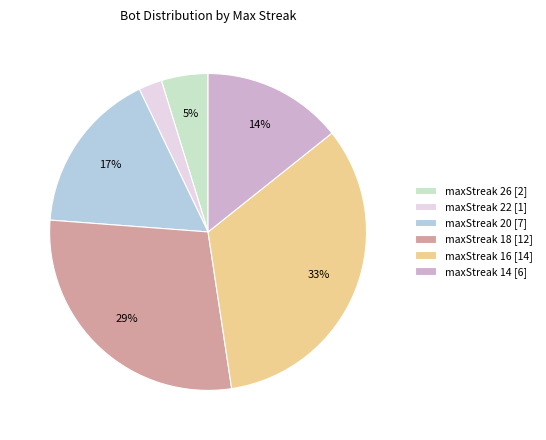

Rank the categories by value from lowest to highest.

maxStreak 22 [1], maxStreak 26 [2], maxStreak 14 [6], maxStreak 20 [7], maxStreak 18 [12], maxStreak 16 [14]